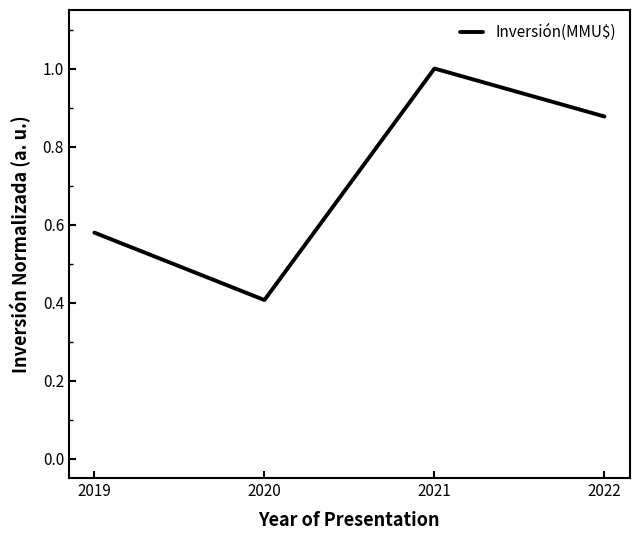

At which label is the value closest to 0?

2020